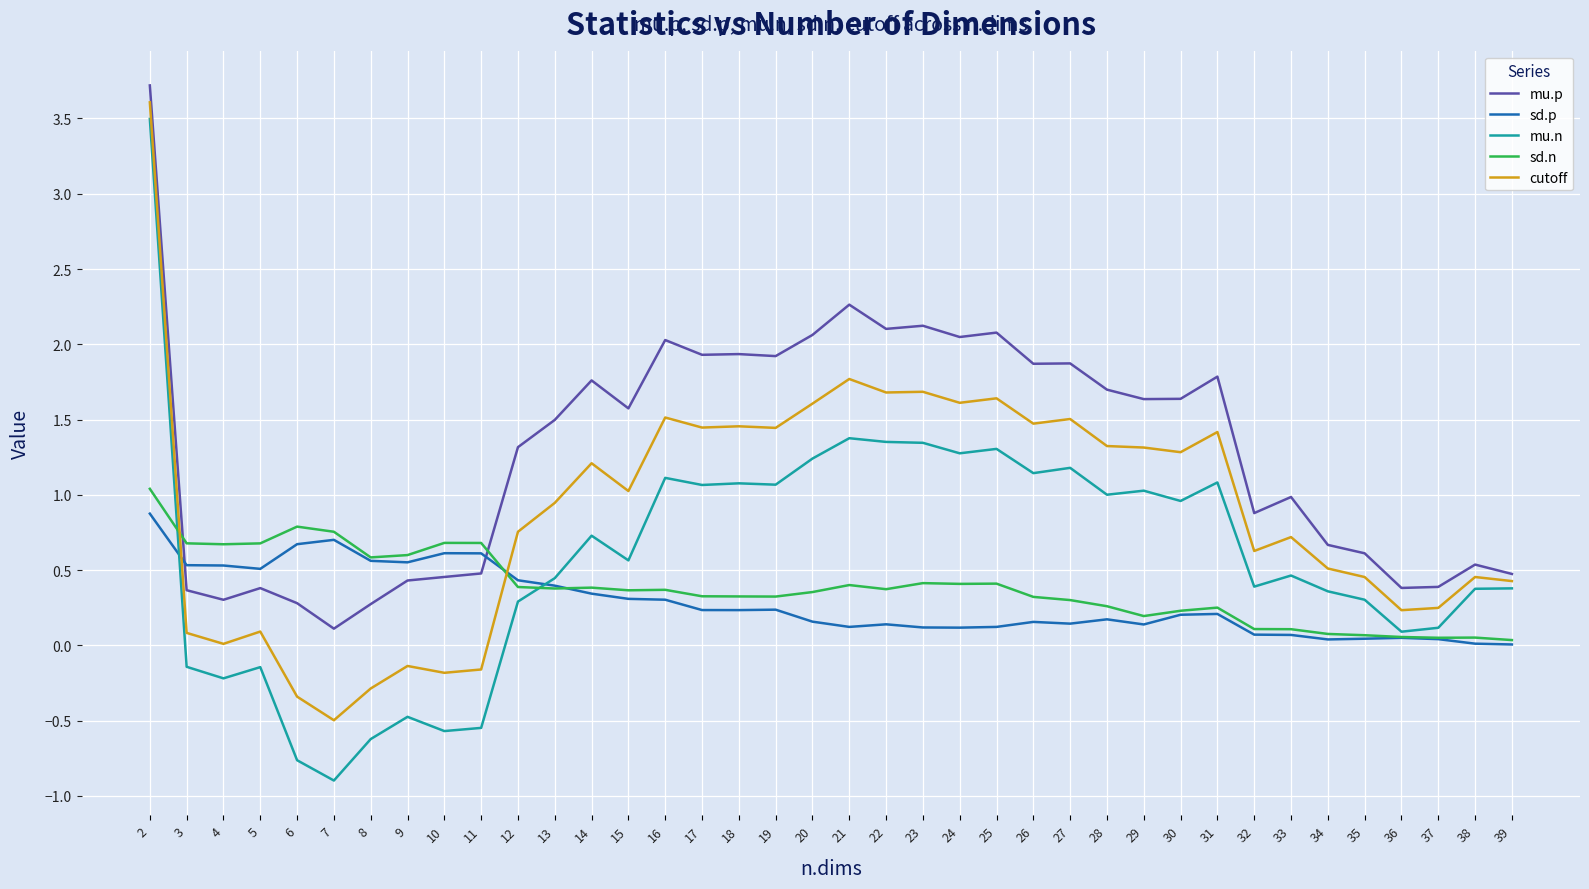

Read the cutoff value at 8.

-0.3